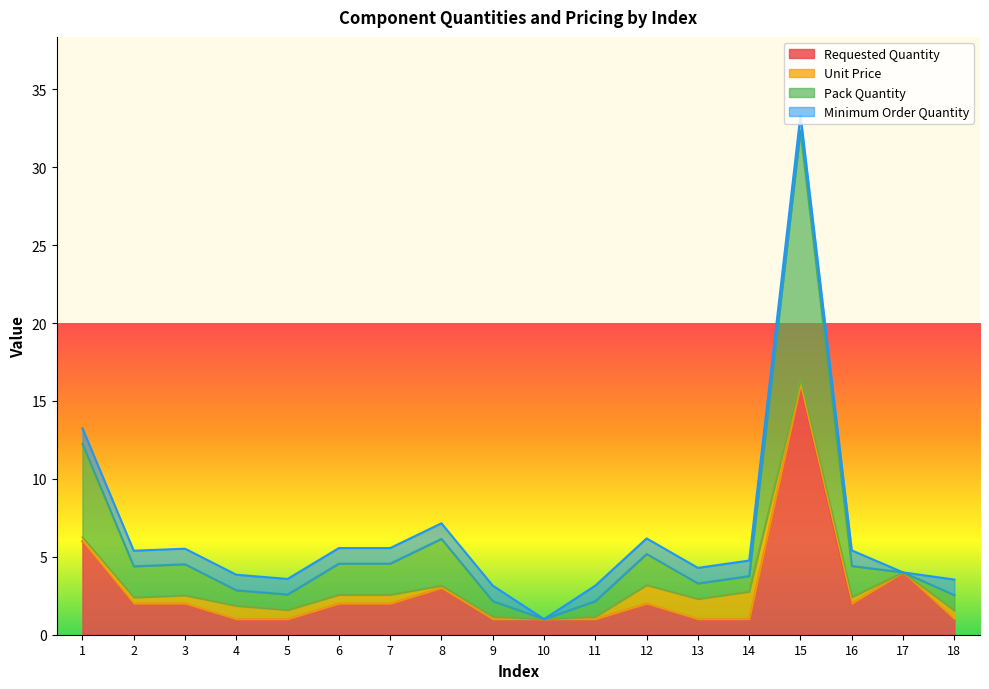

What is the value of the Requested Quantity point at the 2nd from the left?

2.0